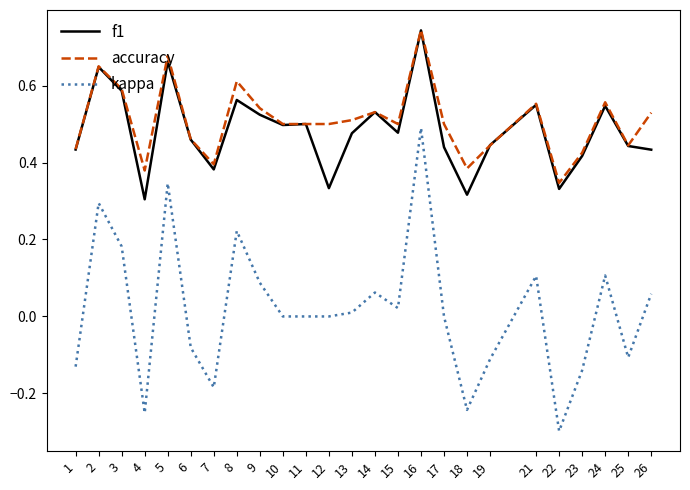

Where is the first local maximum for accuracy?

2